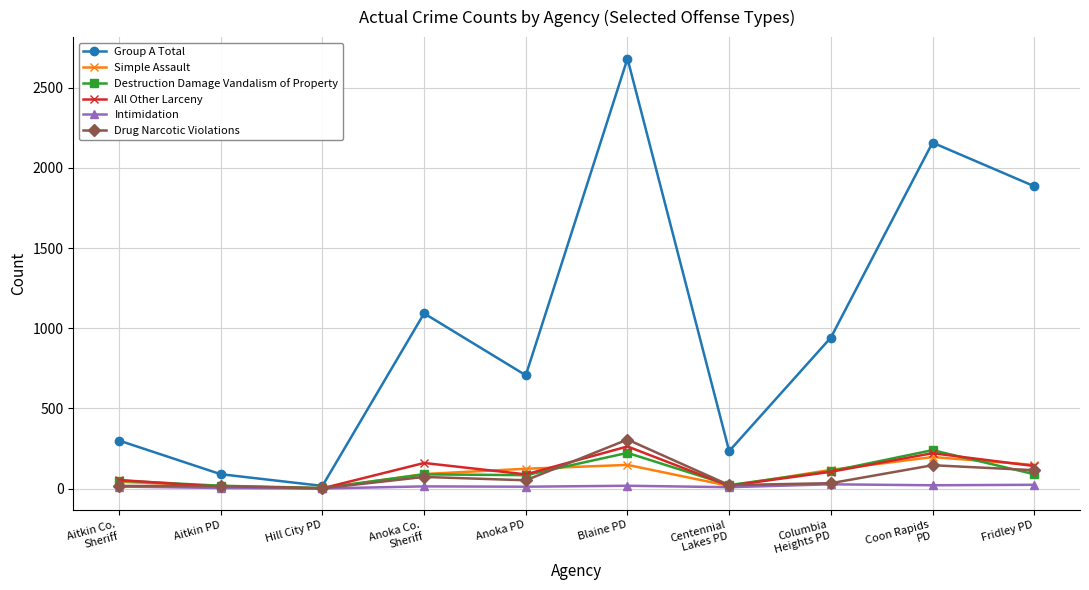

True or false: Simple Assault has more than 1 interior local peaks.

True